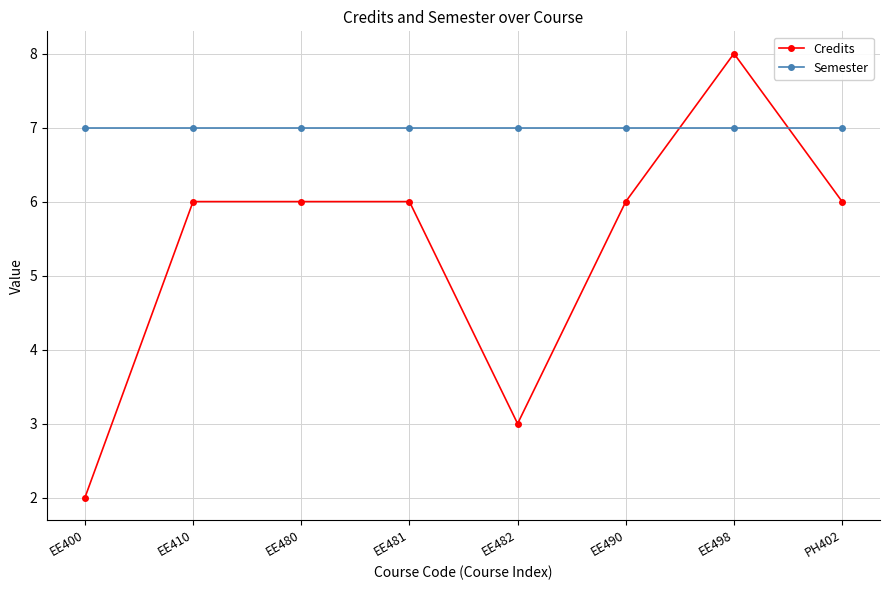

Is it true that Credits equals 2 at EE410?

False